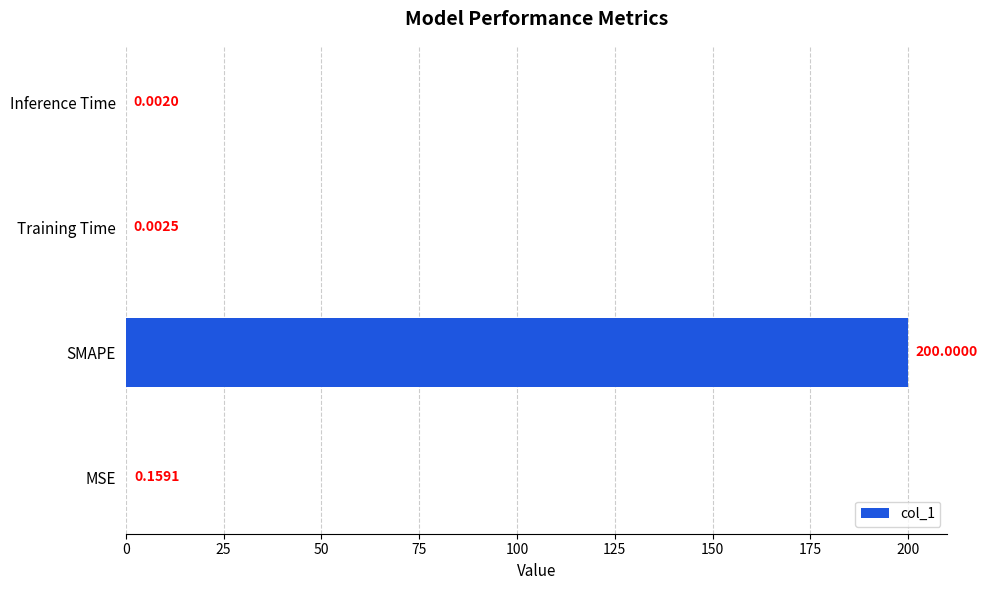

What is the sum of all values?

200.2